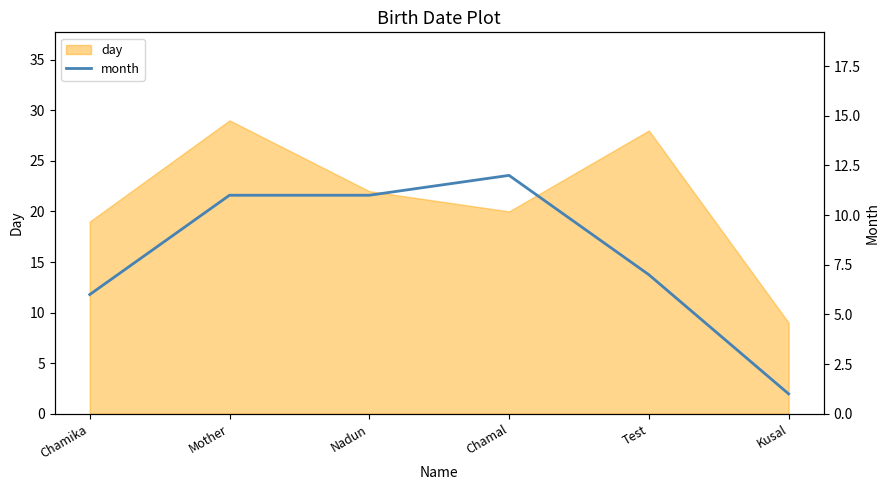

What is the label of the 6th point from the right?

Chamika